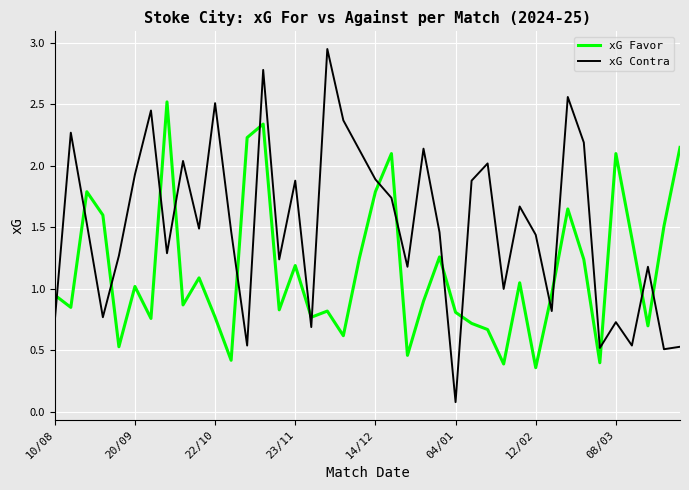

What is the smallest value displayed?

0.1